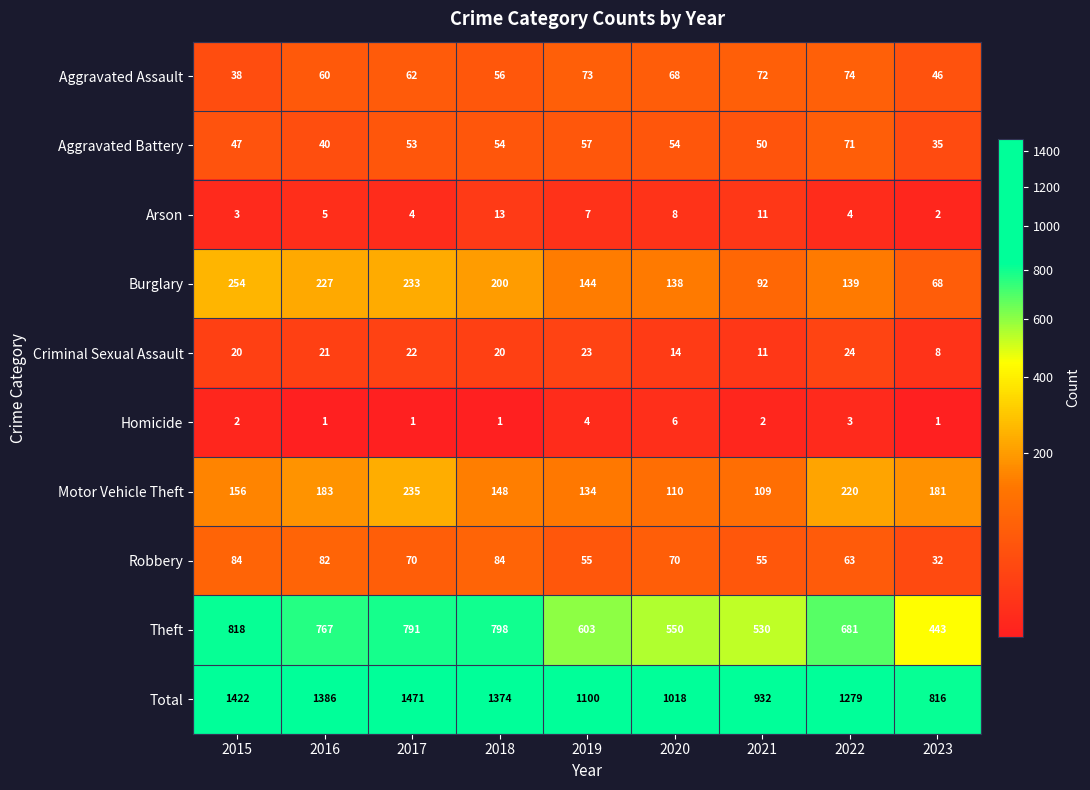

At which category is the sum across all series the highest?

2017